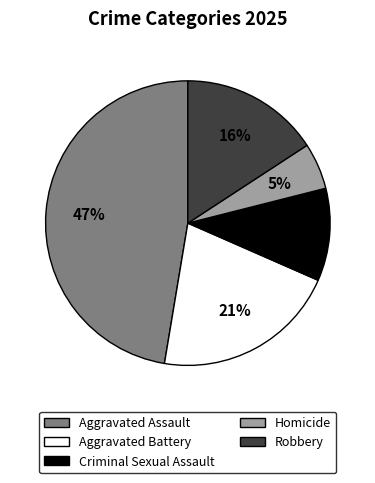

What percentage is the Homicide slice, to the nearest percent?

5%